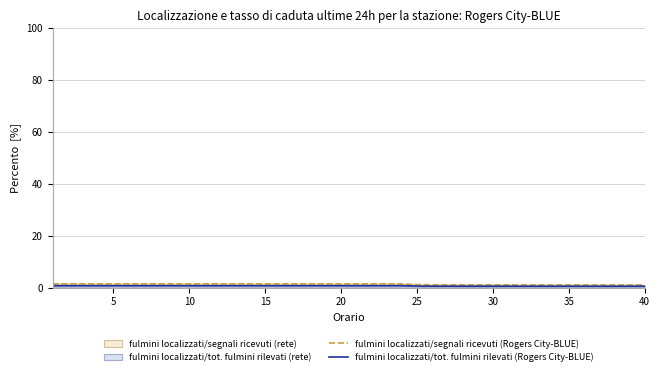

What is the difference between the maximum and second lowest values in the fulmini localizzati/tot. fulmini rilevati (Rogers City-BLUE) series?

0.2